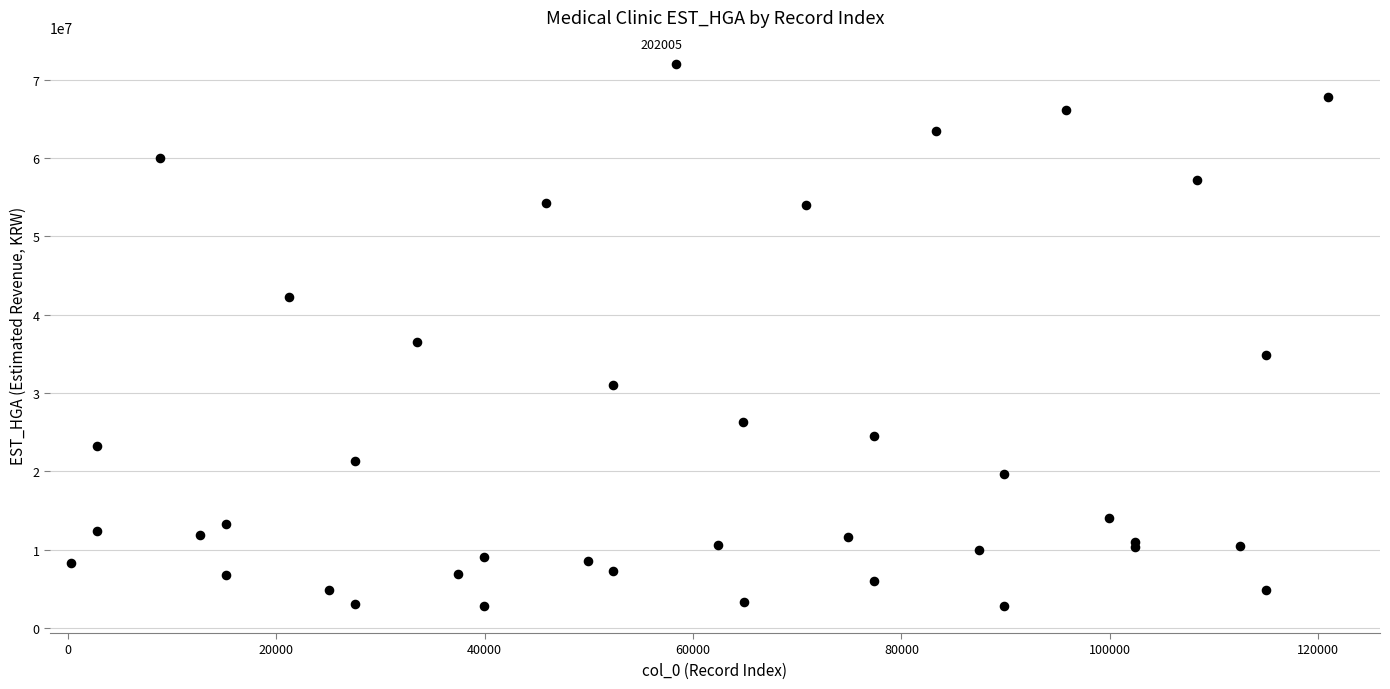

What Y value in the scatter plot is closest to 37385727?

36517848